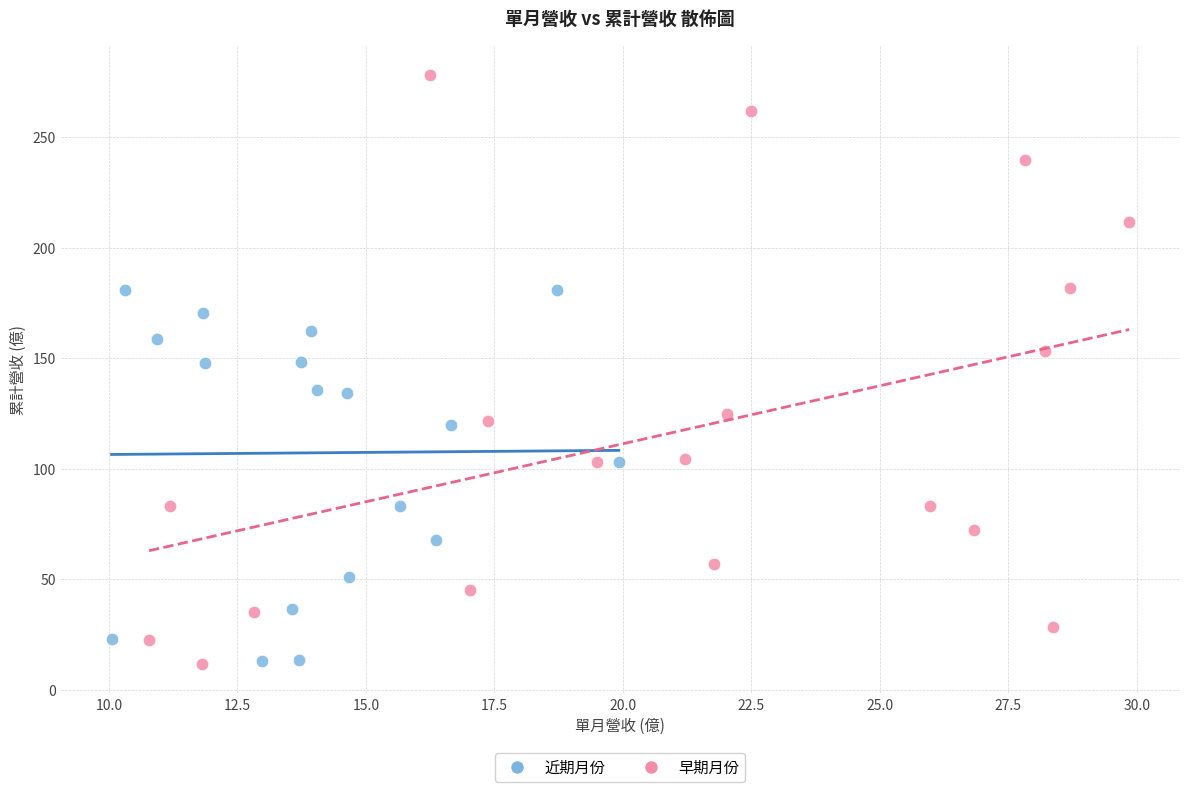

Which series contains the highest Y value?

早期月份